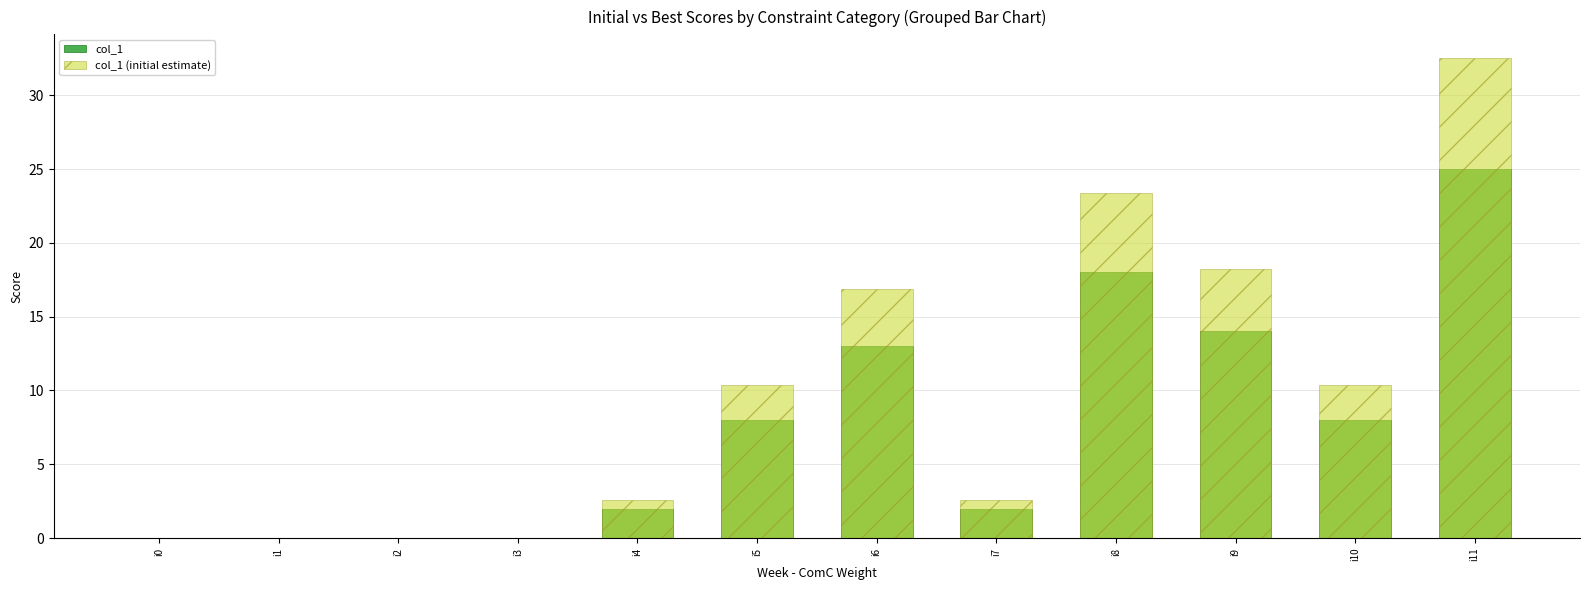

Where does the col_1 series first go above 8?

i6